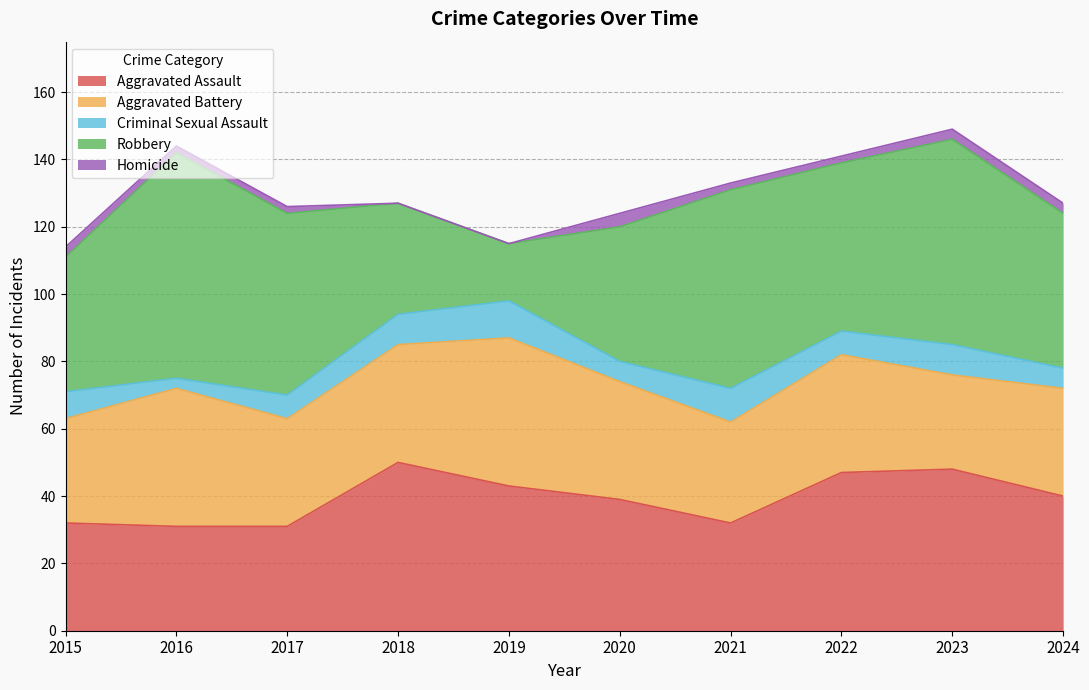

What is the average value of the Homicide series?

2